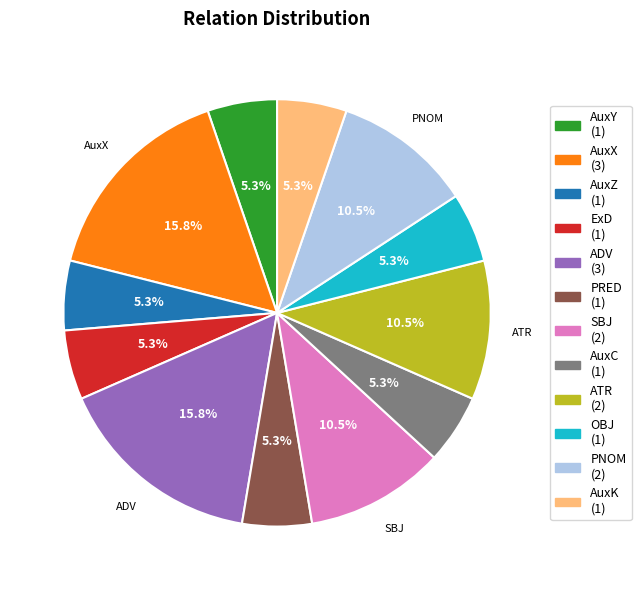

Approximately how many times larger is the value at OBJ compared to SBJ?

0.5